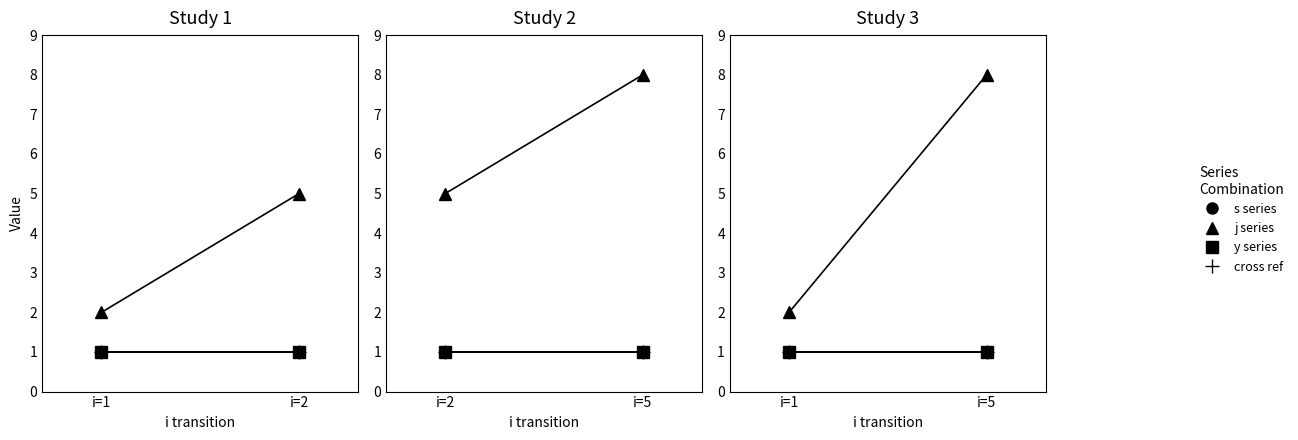

What is the value of the j point at the 1st from the left?

2